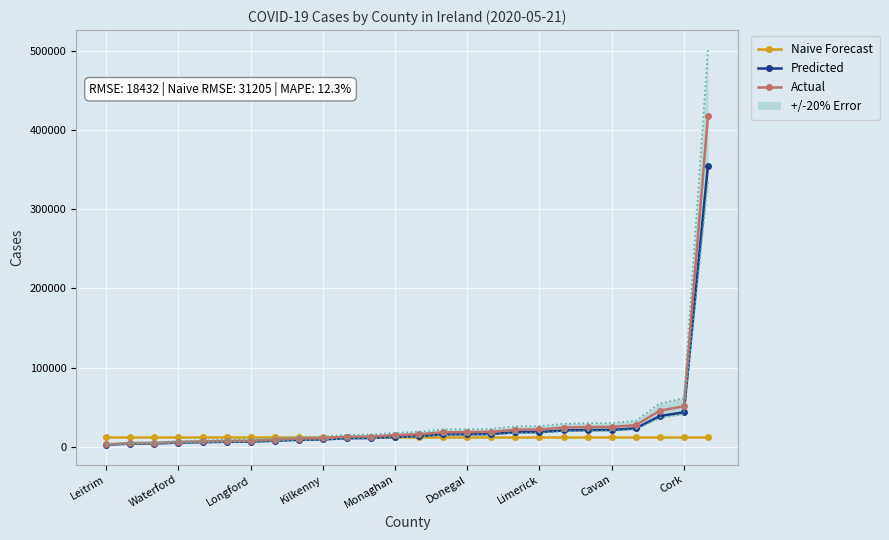

What value does the Predicted series have at Donegal?

15592.0